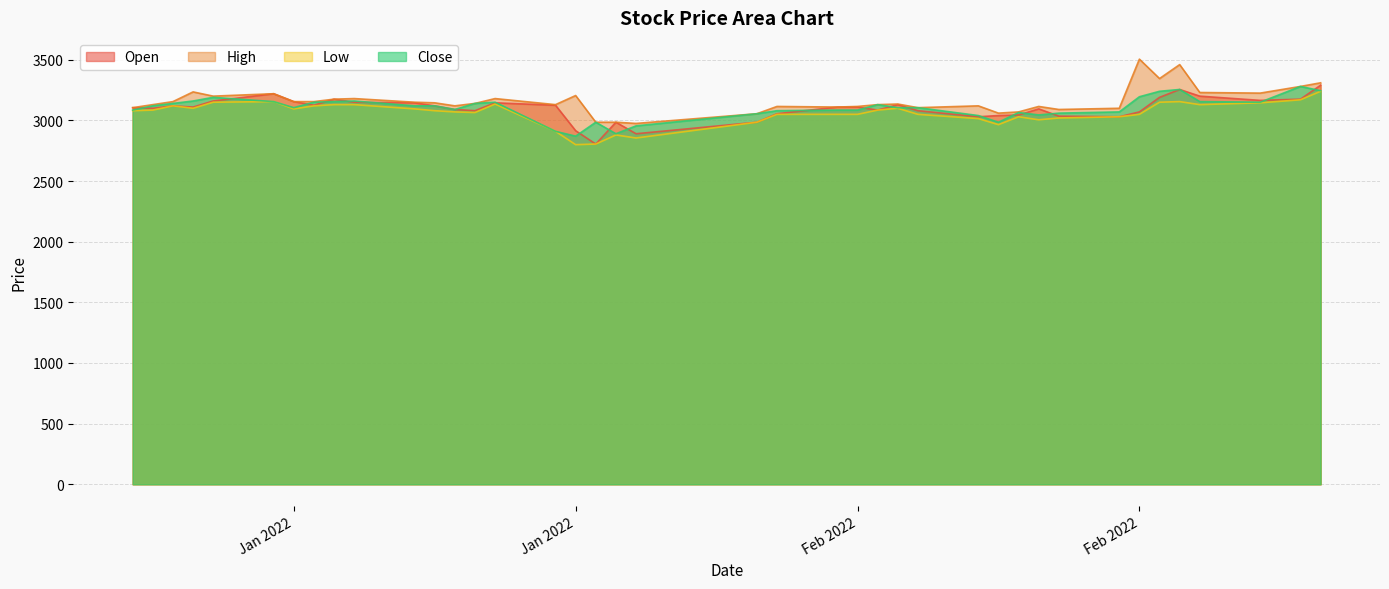

What is the lowest value of the Close series?

2870